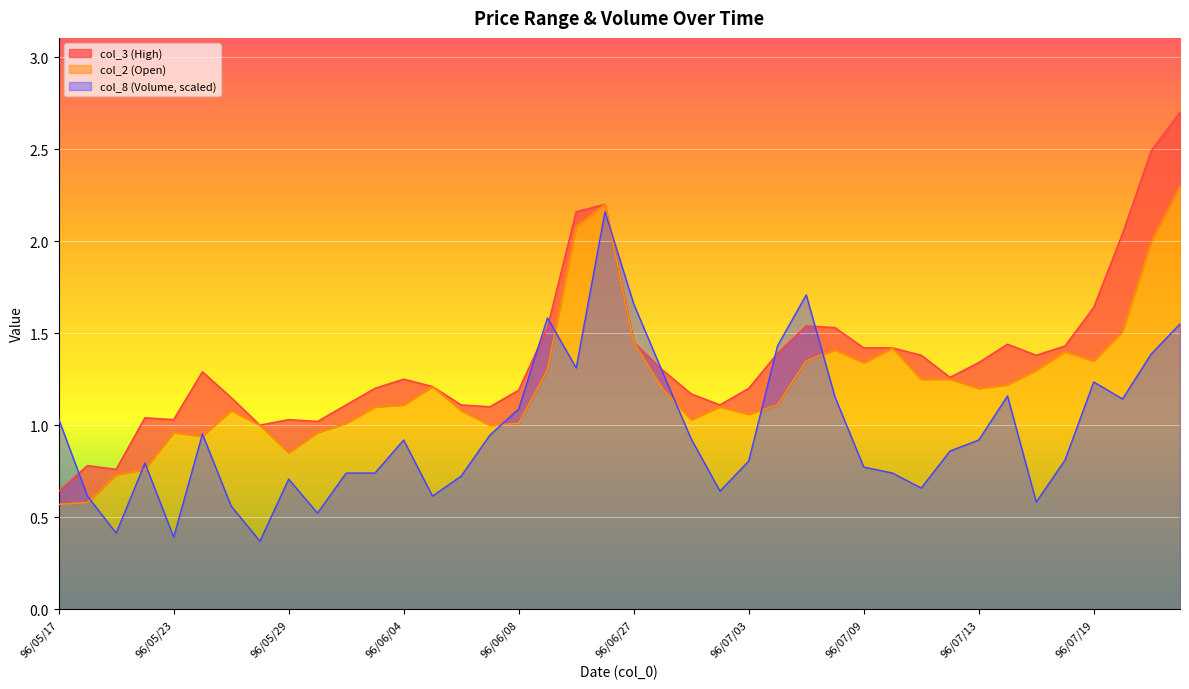

In col_3, how many points are higher than both neighbors (excluding endpoints)?

8